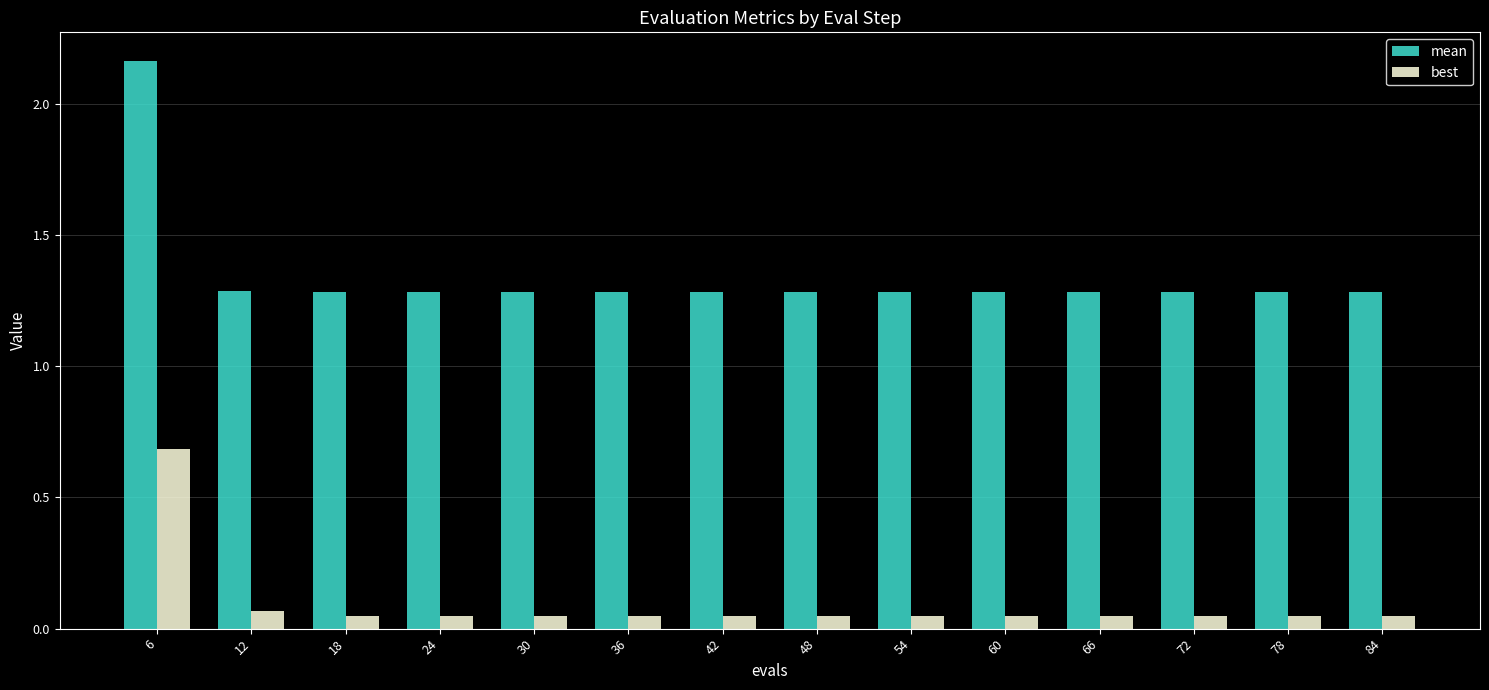

What value does the mean series have at 48?

1.3